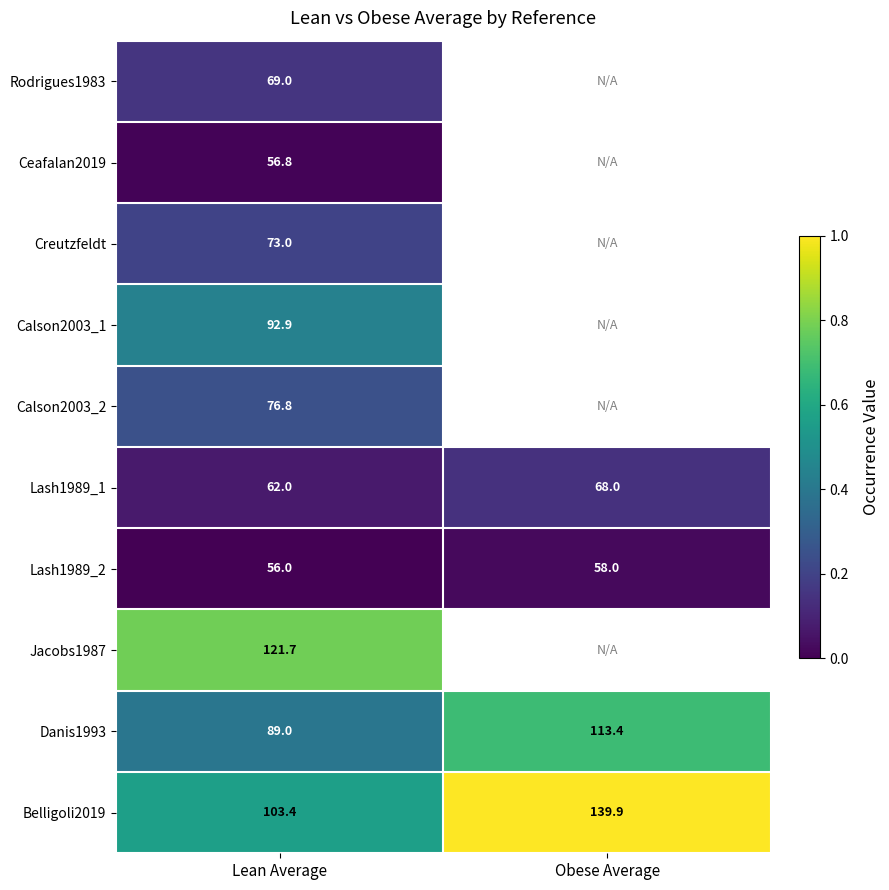

List the labels in order of Danis1993 value, largest first.

Obese Average, Lean Average